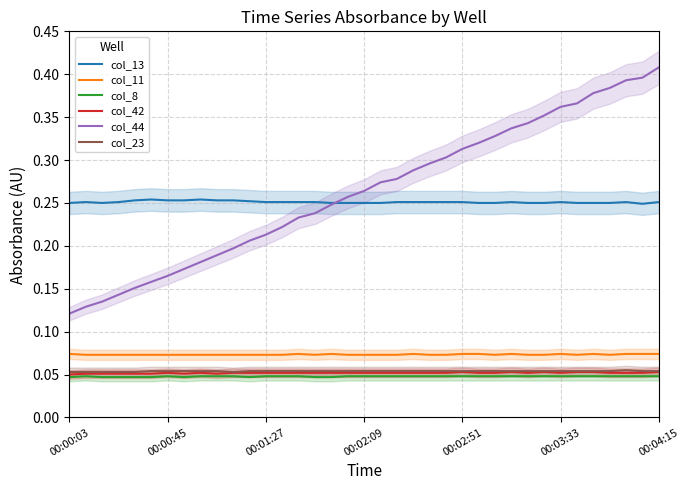

True or false: col_42 and col_13 cross at least once.

False